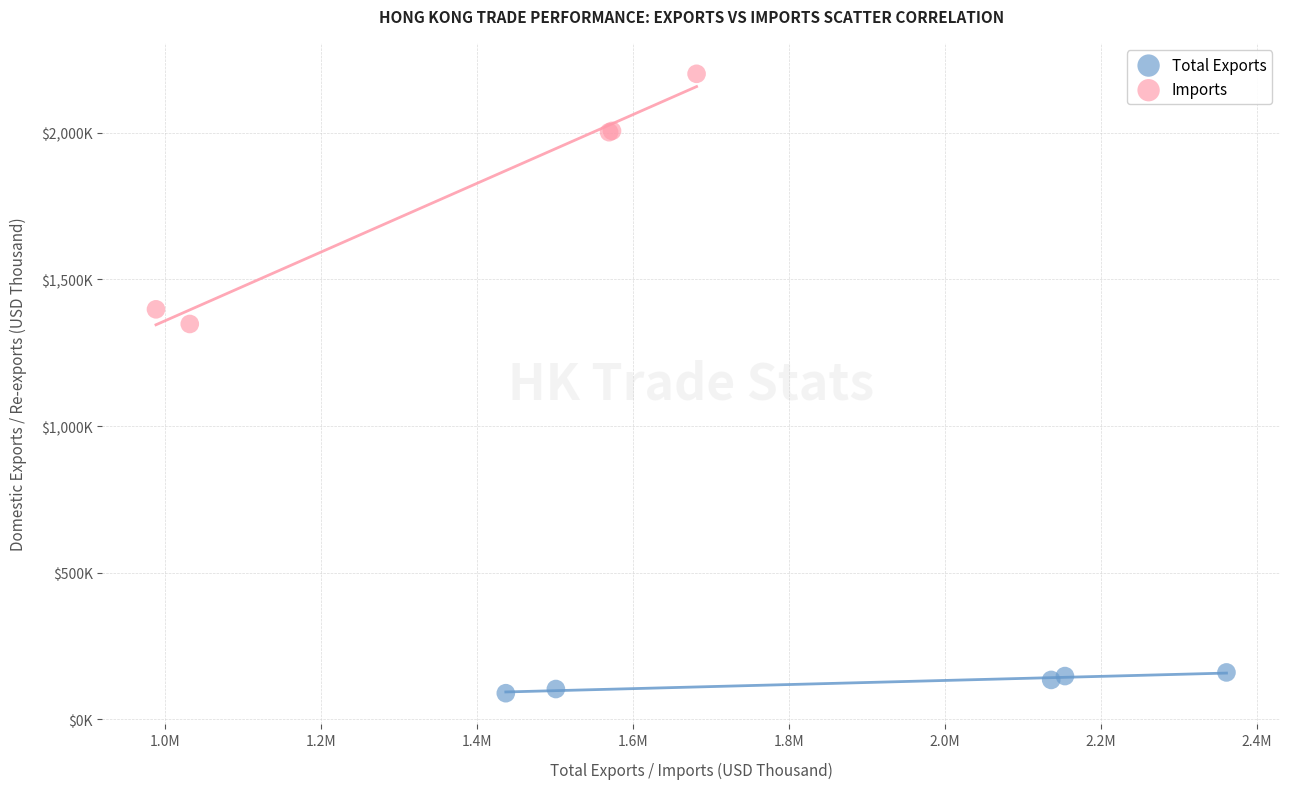

Which series contains the highest Y value?

Imports